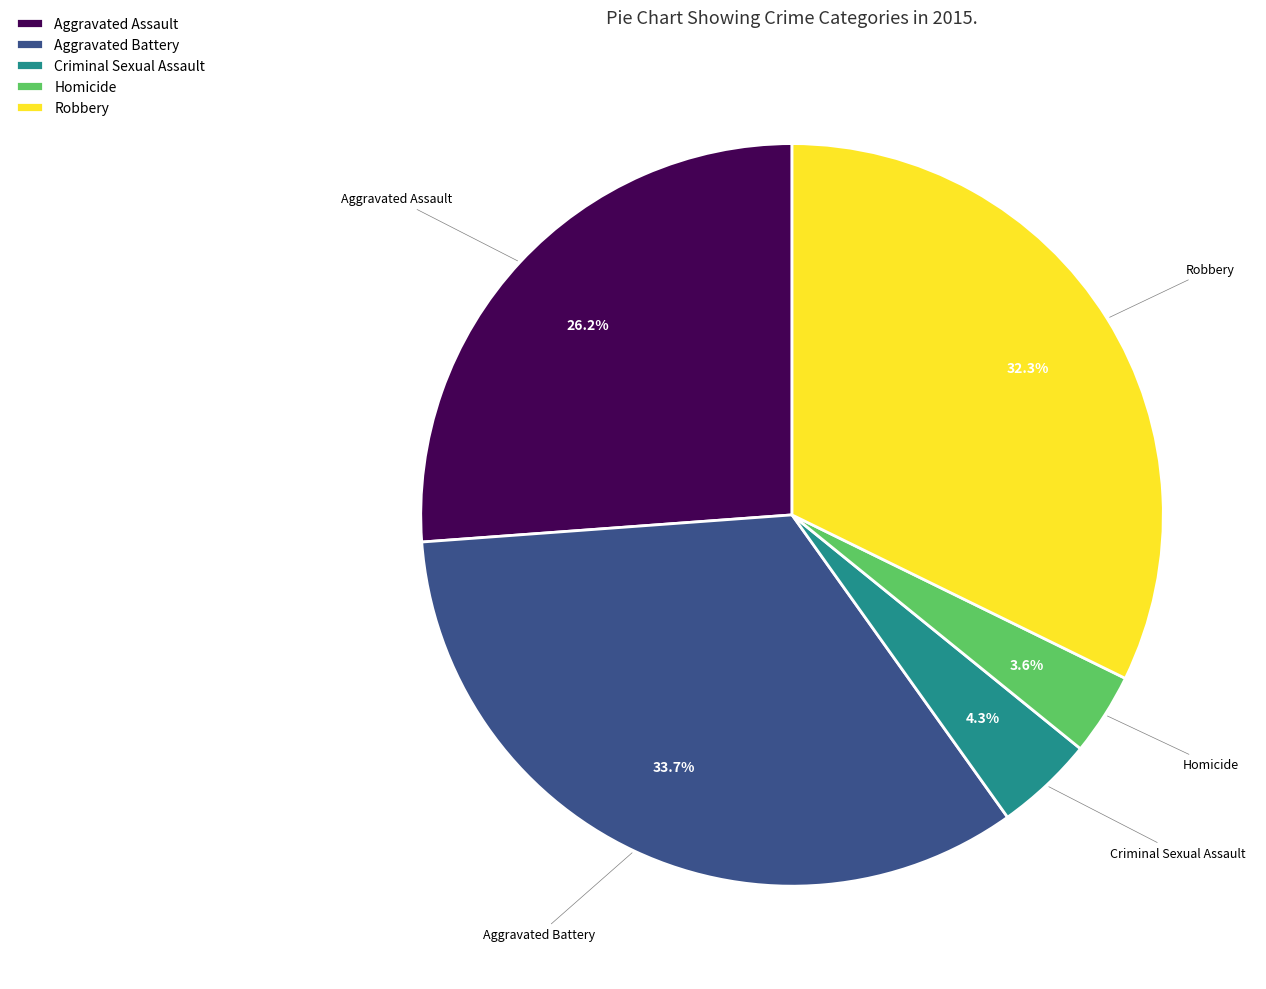

Do Aggravated Assault and Aggravated Battery together represent more than half of the pie?

Yes